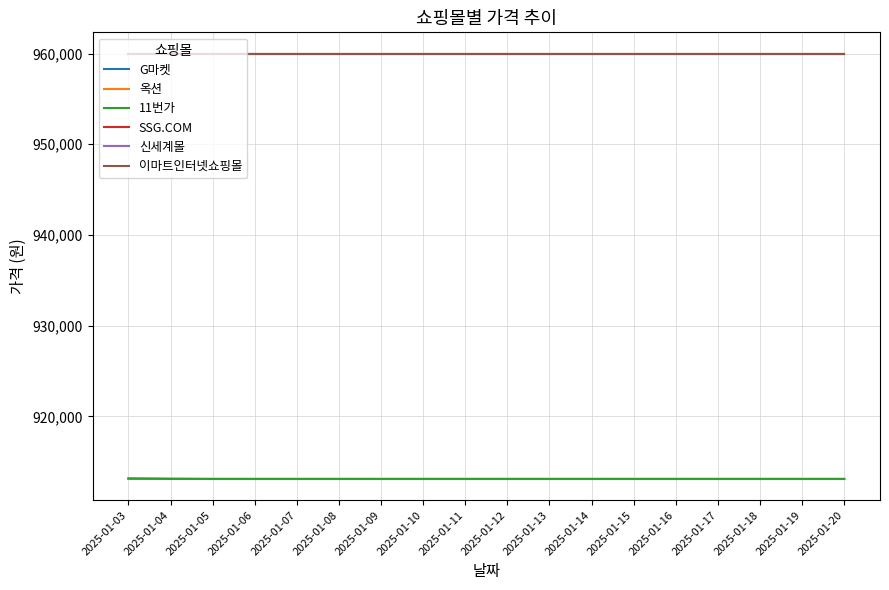

True or false: 신세계몰 and 이마트인터넷쇼핑몰 cross at least once.

False